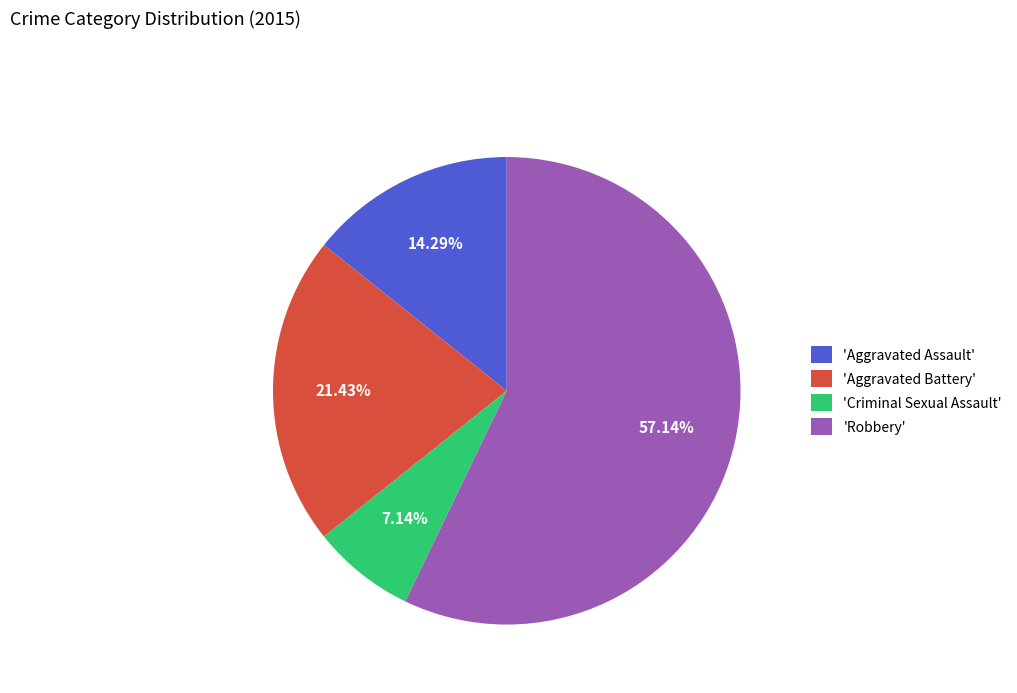

Is there any slice that represents more than half of the pie?

Yes